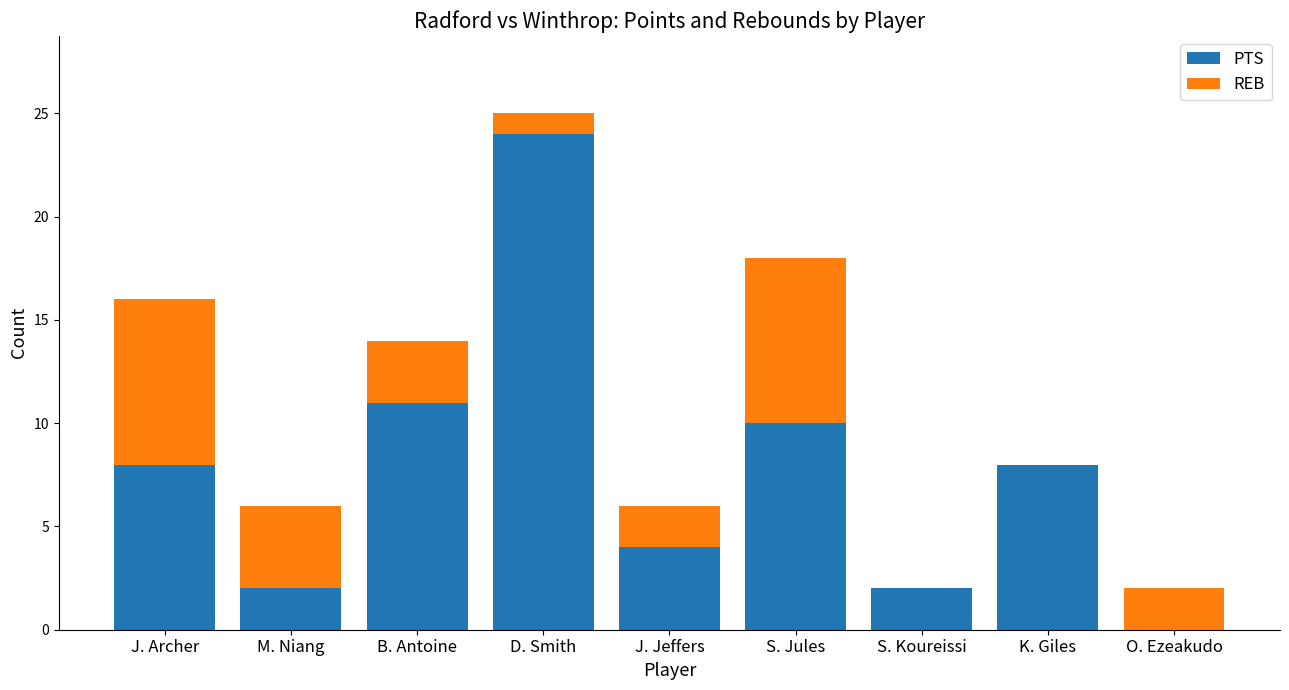

What is the sum of all PTS values?

69